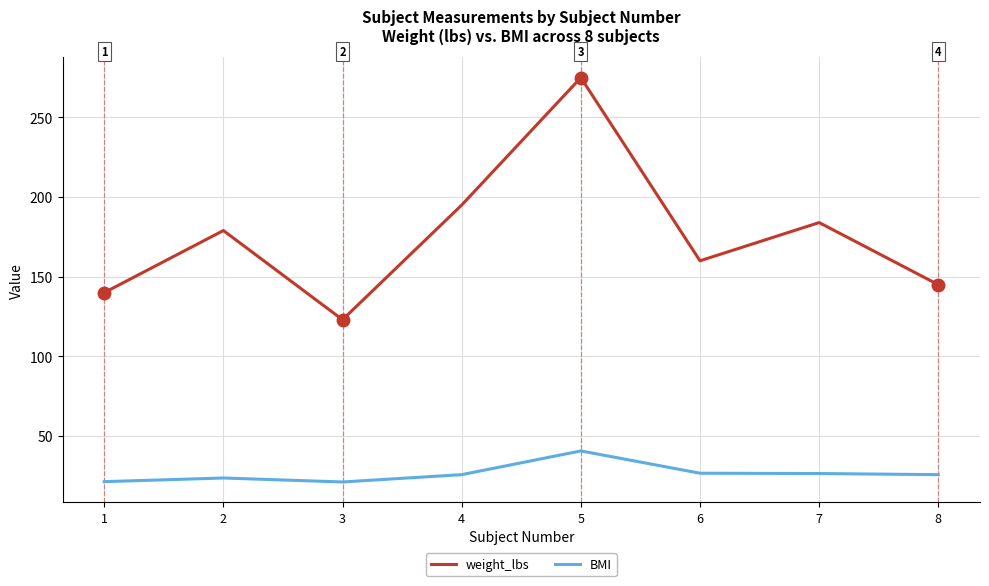

Which series has the largest total across all categories?

weight_lbs